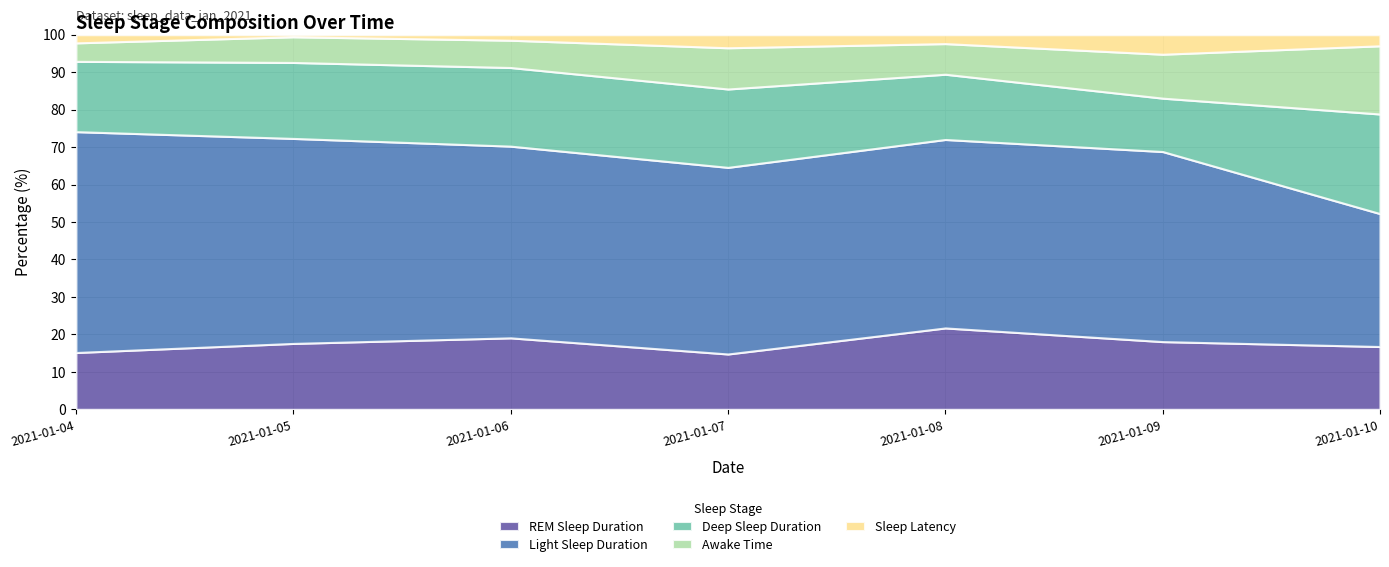

Reading right to left, transcribe all the data shown in this chart.

REM Sleep Duration: 5940	6660	7410	4830	6600	5700	4800
Light Sleep Duration: 12570	18690	17160	16290	17700	17730	18660
Deep Sleep Duration: 9420	5250	5940	6840	7260	6570	5940
Awake Time: 6450	4320	2790	3600	2520	2220	1560
Sleep Latency: 1050	1920	810	1140	510	180	690